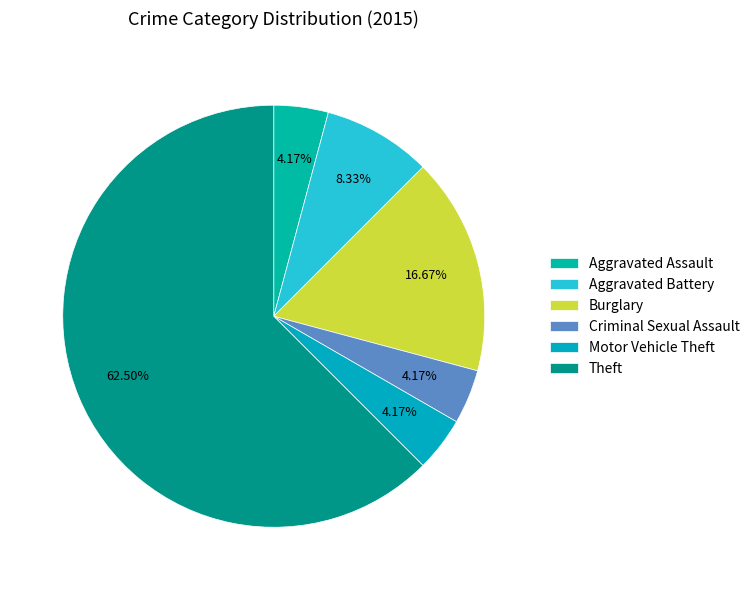

Which slice is the largest?

Theft